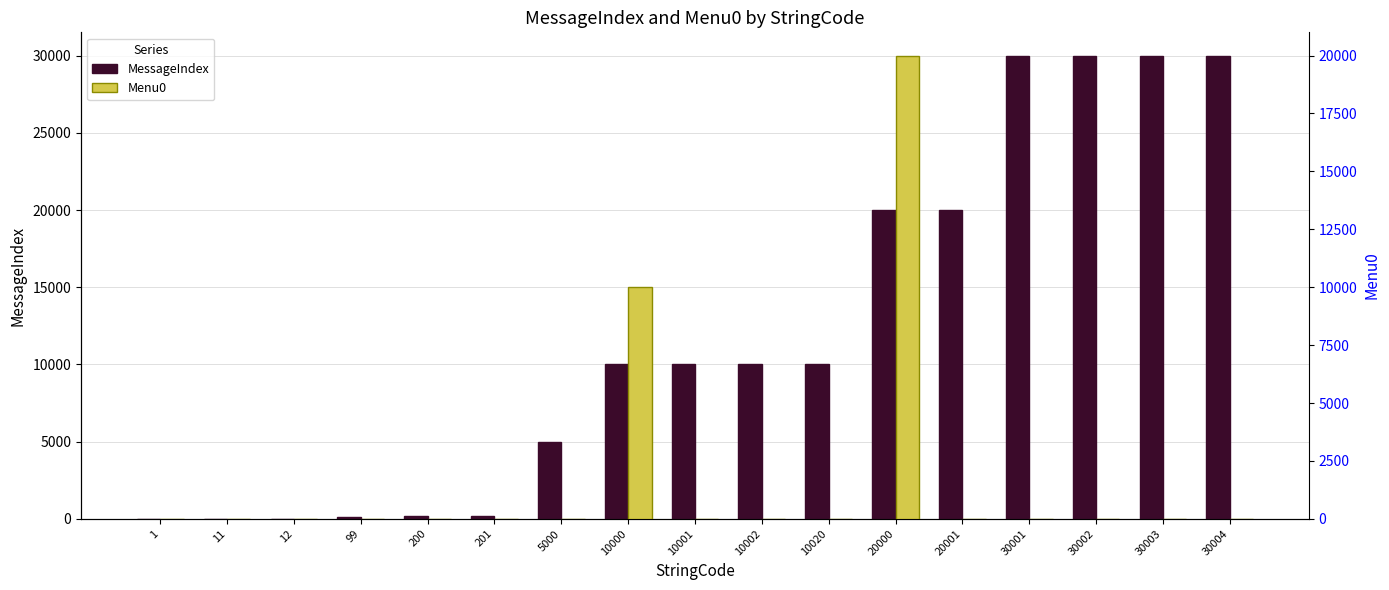

Is it true that MessageIndex equals 3172 at 5000?

False